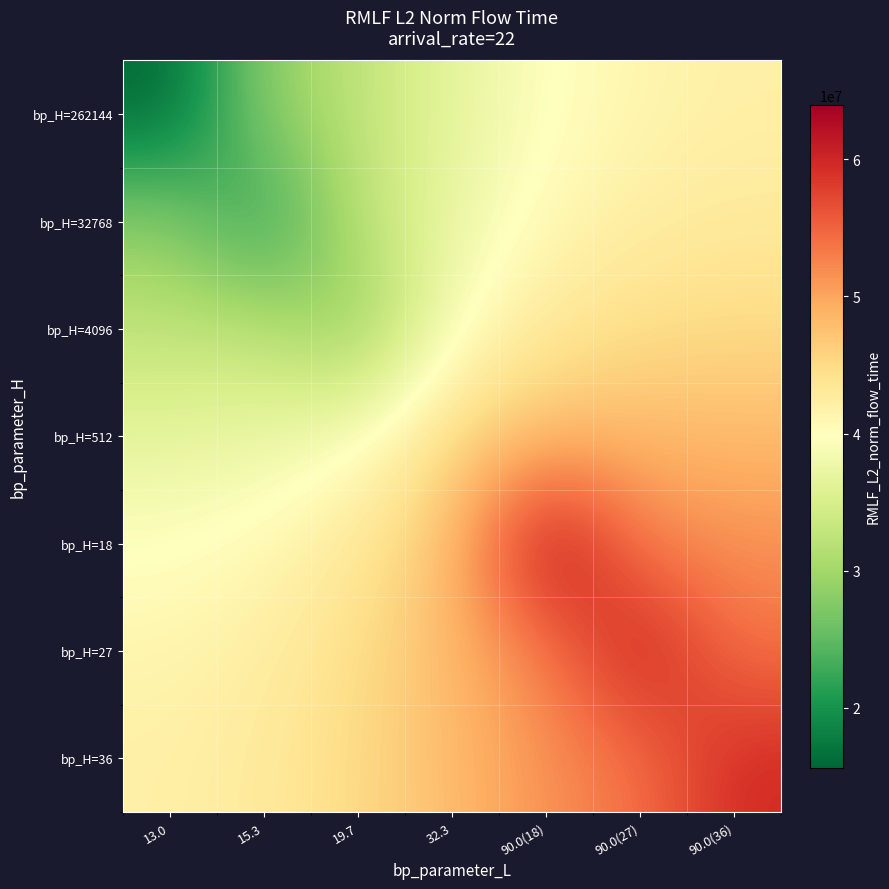

Reading right to left, what are all the values shown in this chart?

bp_H=262144: 90.0(36)=42008127.4	90.0(27)=41305118.1	90.0(18)=39700913.2	32.3=36599973.9	19.7=32563365.6	15.3=28319995.4	13.0=15652185.2
bp_H=32768: 90.0(36)=43051927.1	90.0(27)=42422824.1	90.0(18)=40792699.9	32.3=37296353.4	19.7=32458233.4	15.3=20122956.1	13.0=28319995.4
bp_H=4096: 90.0(36)=45083916.2	90.0(27)=44719187.7	90.0(18)=43309954.7	32.3=39441307.1	19.7=27797511.7	15.3=32458233.4	13.0=32563365.6
bp_H=512: 90.0(36)=48128157.3	90.0(27)=48375452.5	90.0(18)=47855648.8	32.3=45267971.1	19.7=39441307.1	15.3=37296353.4	13.0=36599973.9
bp_H=18: 90.0(36)=51583613.4	90.0(27)=52912365.9	90.0(18)=63944365.7	32.3=47855648.8	19.7=43309954.7	15.3=40792699.9	13.0=39700913.2
bp_H=27: 90.0(36)=53862340.4	90.0(27)=61512789.3	90.0(18)=52912365.9	32.3=48375452.5	19.7=44719187.7	15.3=42422824.1	13.0=41305118.1
bp_H=36: 90.0(36)=59759112.6	90.0(27)=53862340.4	90.0(18)=51583613.4	32.3=48128157.3	19.7=45083916.2	15.3=43051927.1	13.0=42008127.4